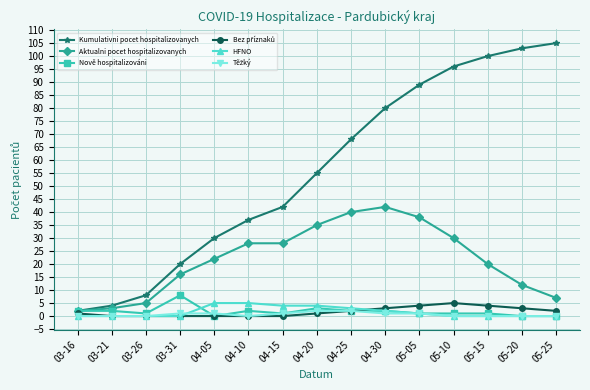

Count the number of categories in the chart.

15